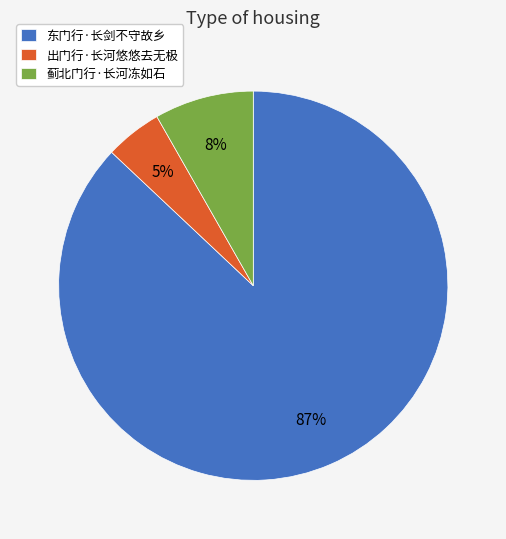

True or false: 蓟北门行·长河冻如石 accounts for 8% of the total.

True